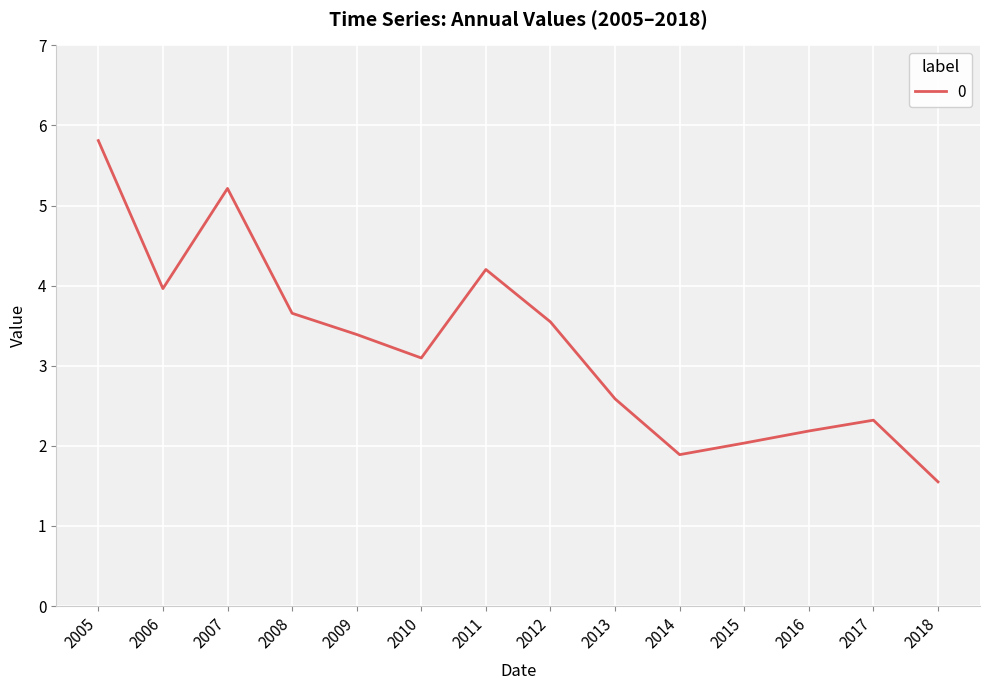

Where is the data nearest to the value 3?

2010